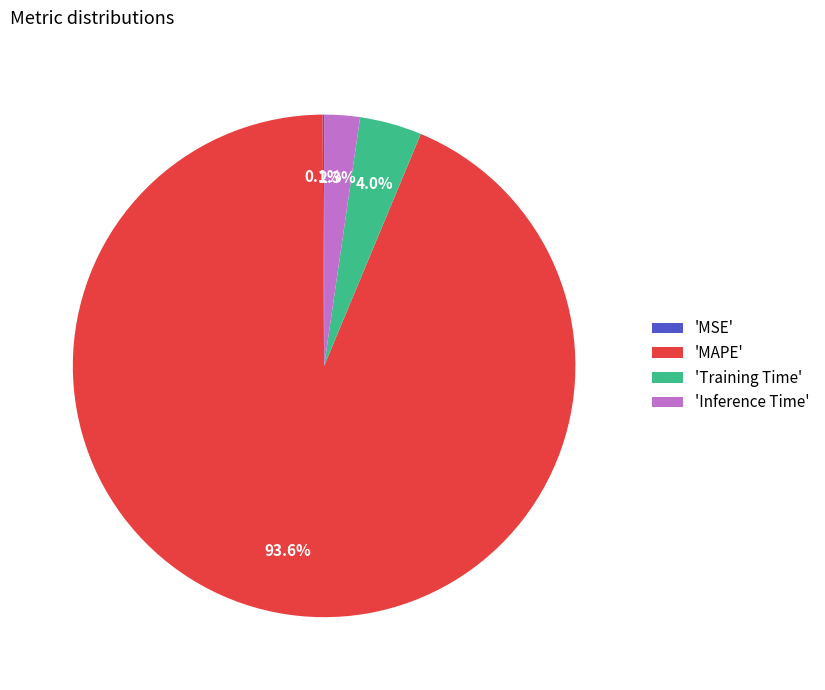

Which slice is the largest?

'MAPE'